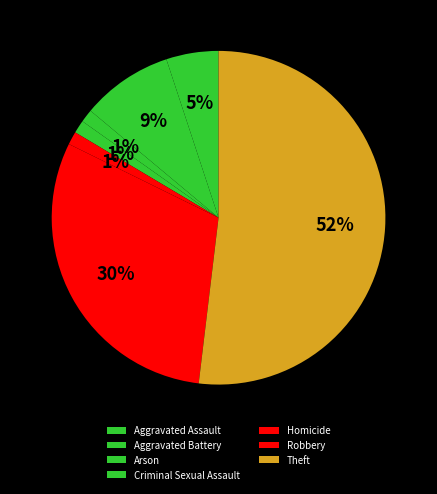

Does any single category account for the majority?

Yes